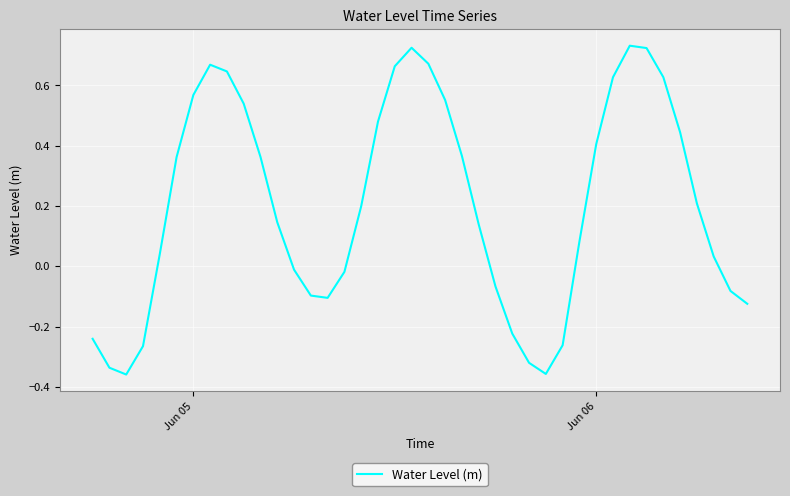

How many lines are shown in the chart?

1